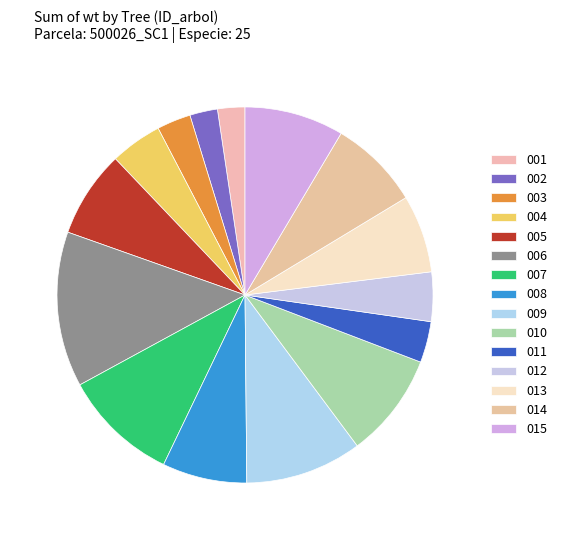

Is there any slice that represents more than half of the pie?

No